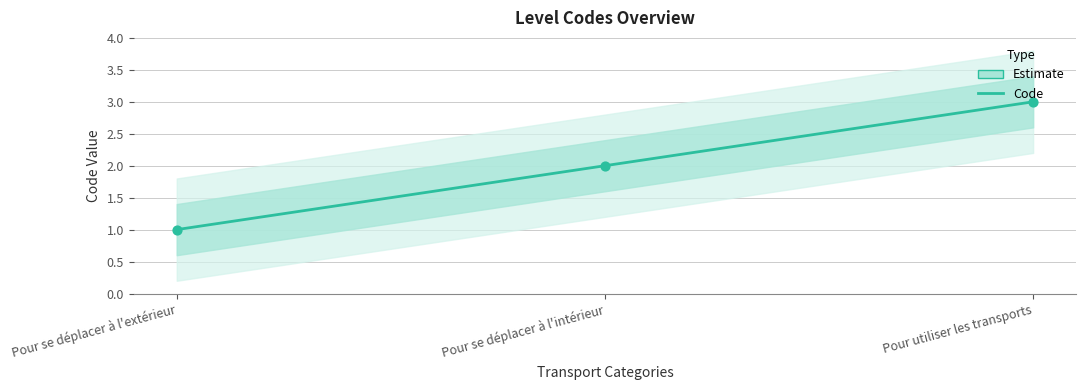

What is the ratio of the value at Pour se déplacer à l'extérieur to the value at Pour se déplacer à l'intérieur?

0.5